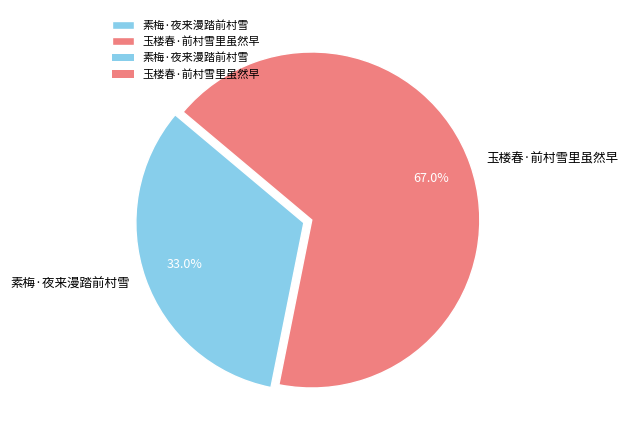

True or false: 玉楼春·前村雪里虽然早 accounts for 67% of the total.

True